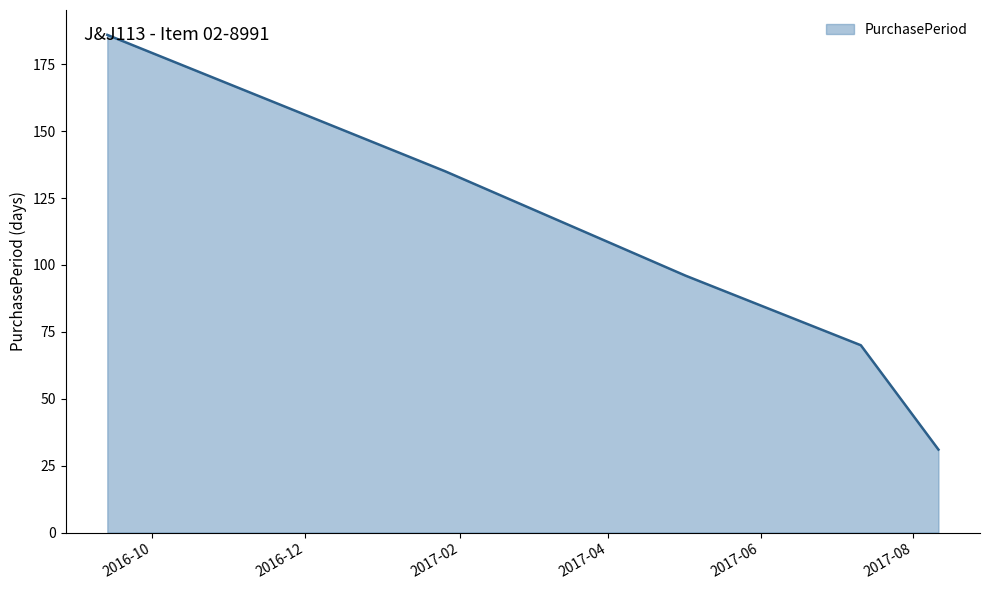

True or false: there are more than 0 points higher than both neighbors.

False